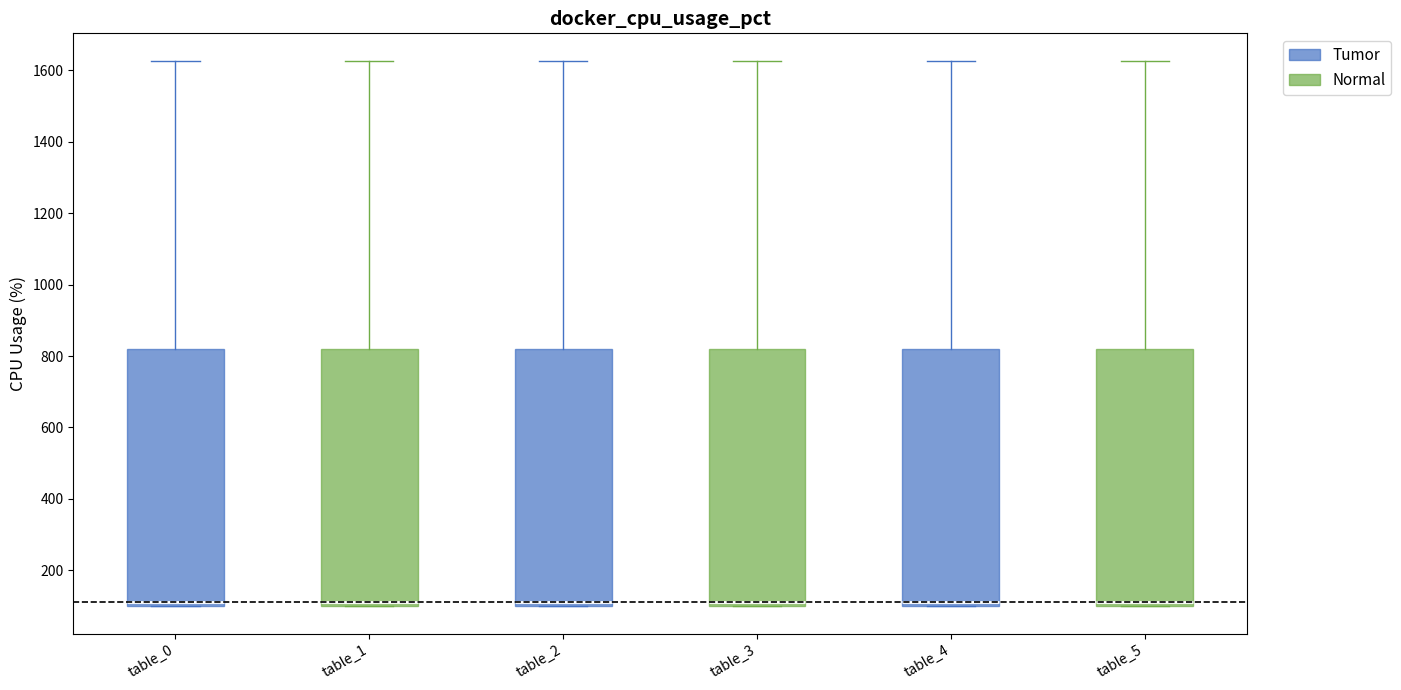

Where does the median line of the box for table_5 sit on the y-axis? The values are not printed on the chart, so give them approximately, as read against the axis.

120